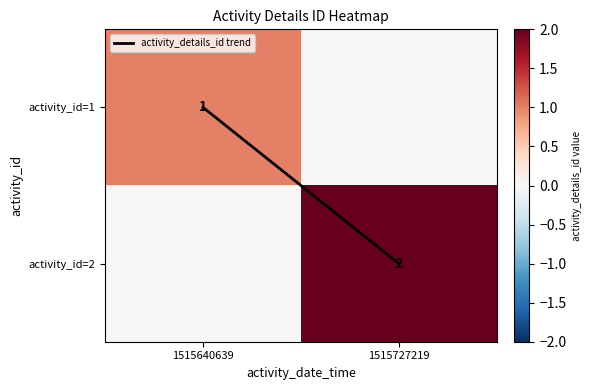

At which label is activity_id=1 closest to 0?

1515727219